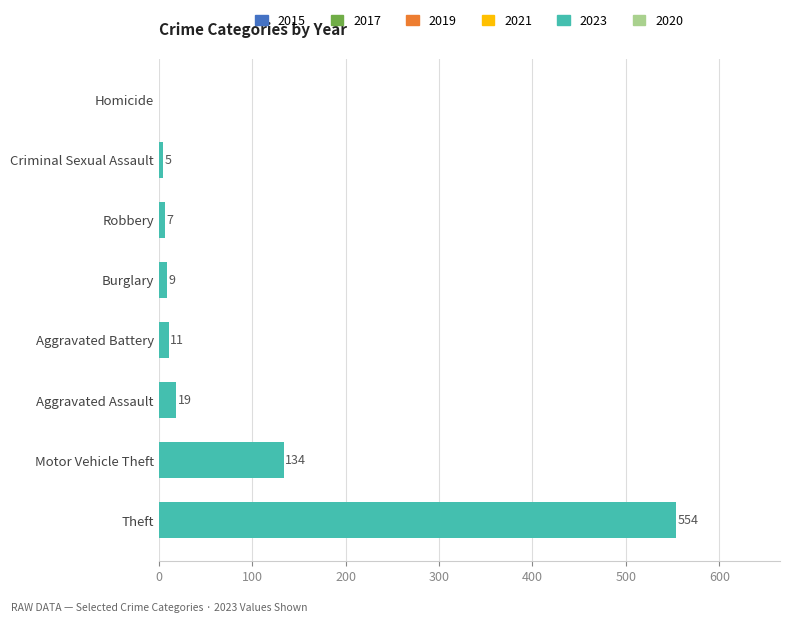

Is it true that the value at Aggravated Assault is 19?

True